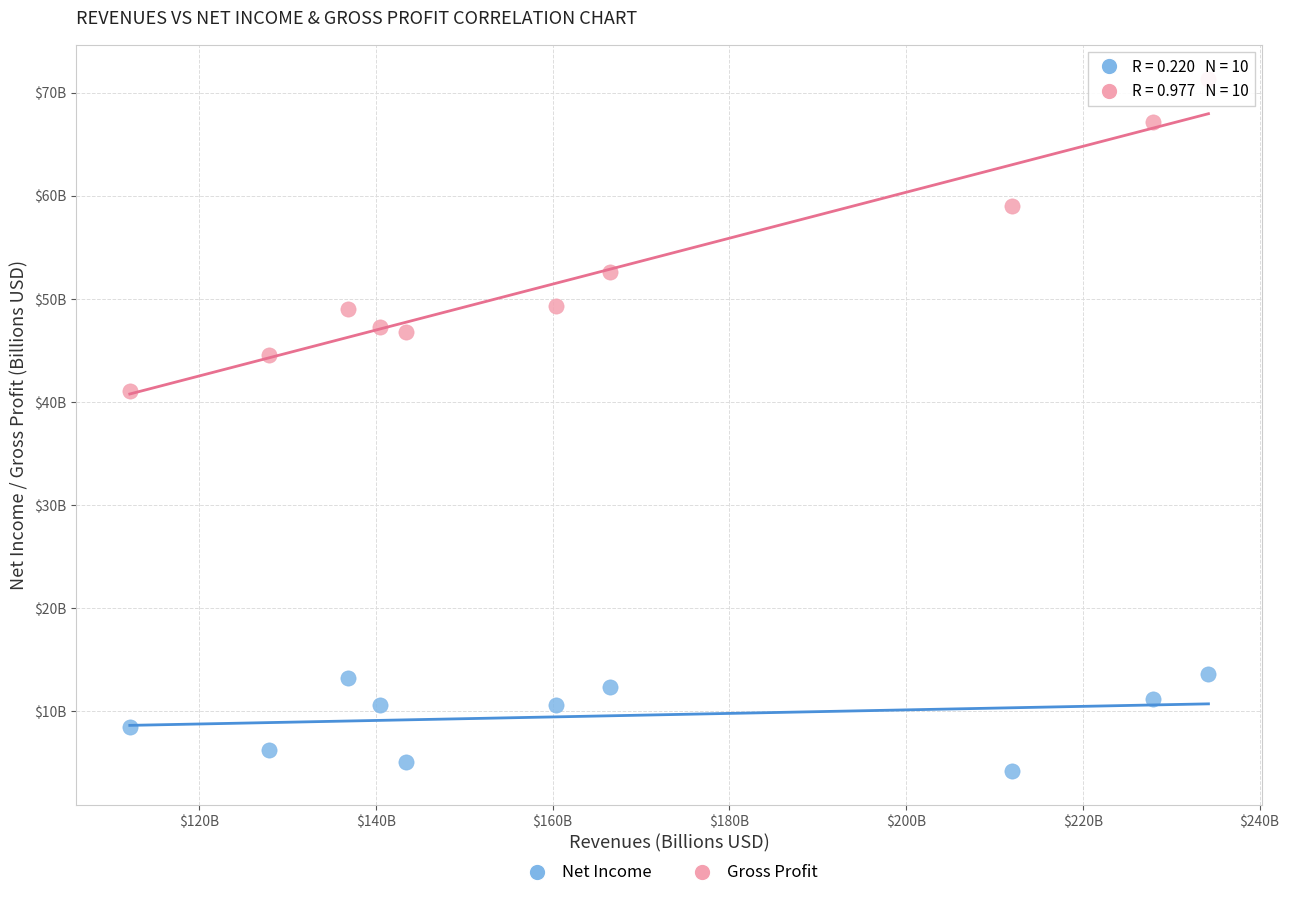

Which series contains the highest Y value?

Gross Profit